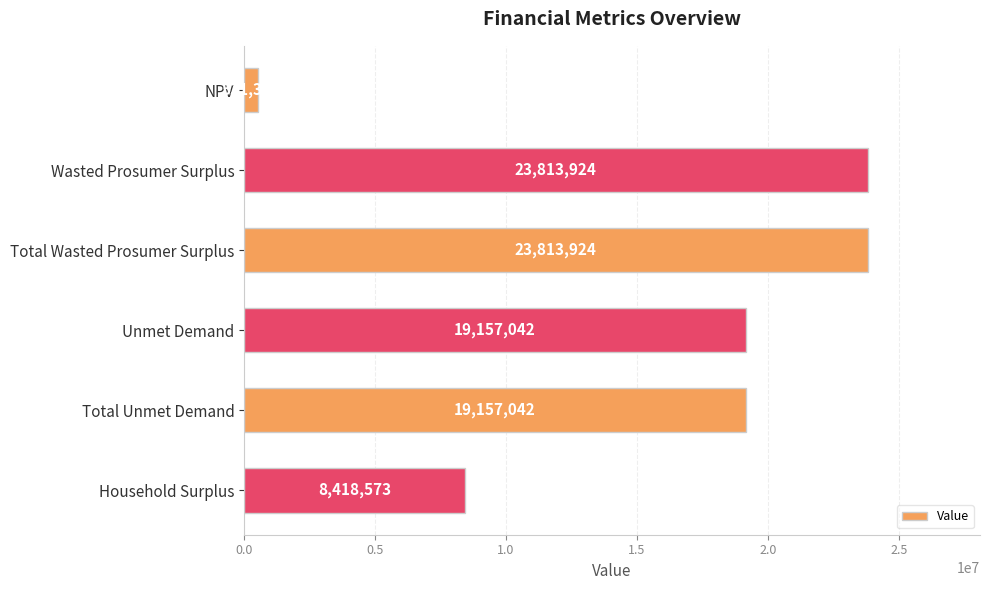

The value at Unmet Demand is 28833254.4. True or false?

False